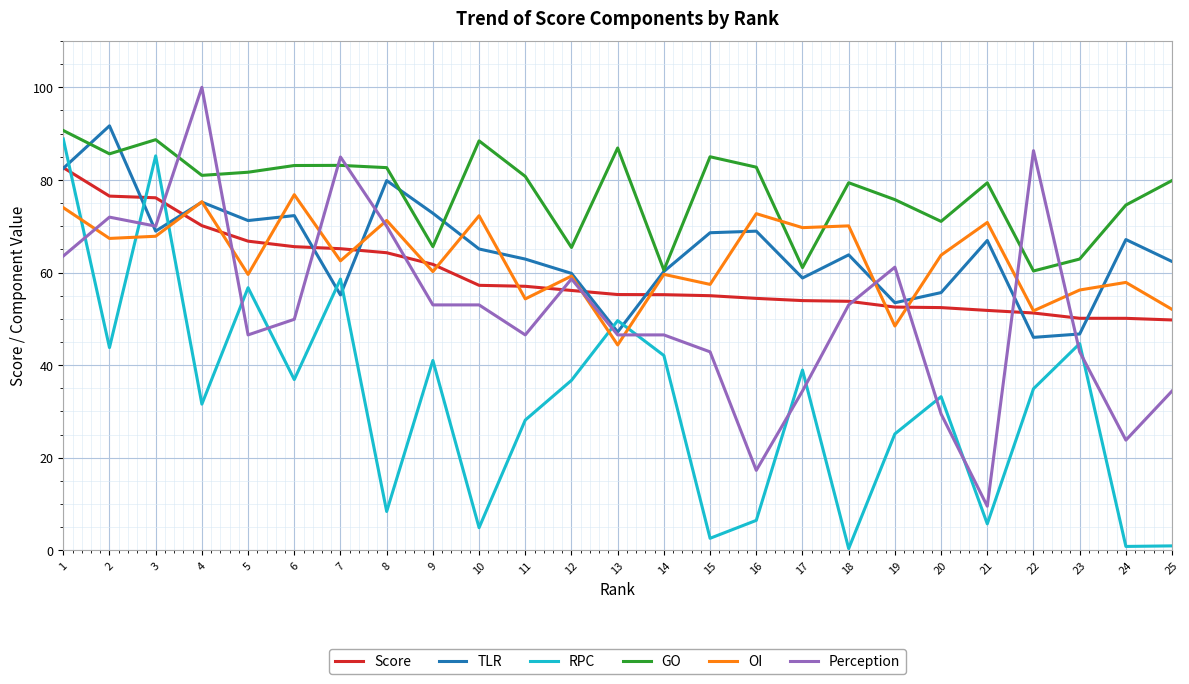

Which category has the lowest value in the Perception series?

21